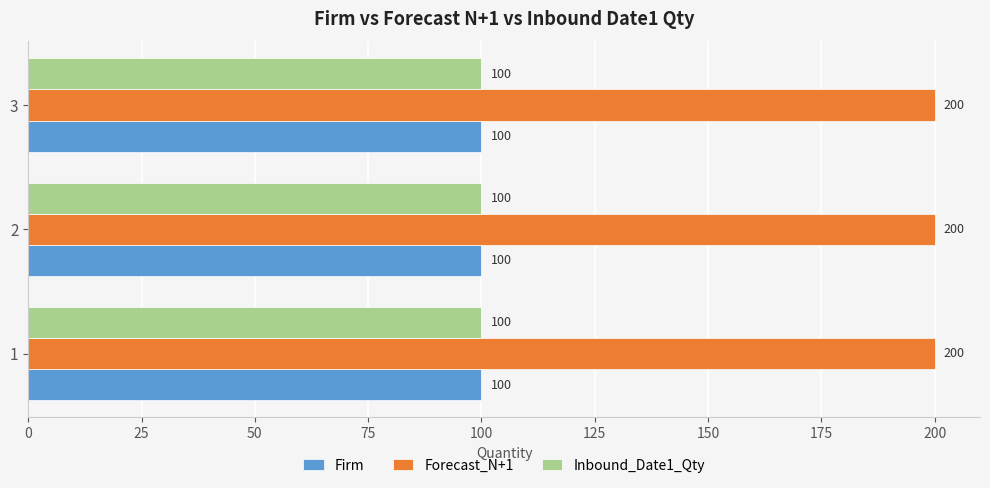

At how many categories does at least one series exceed 172?

3